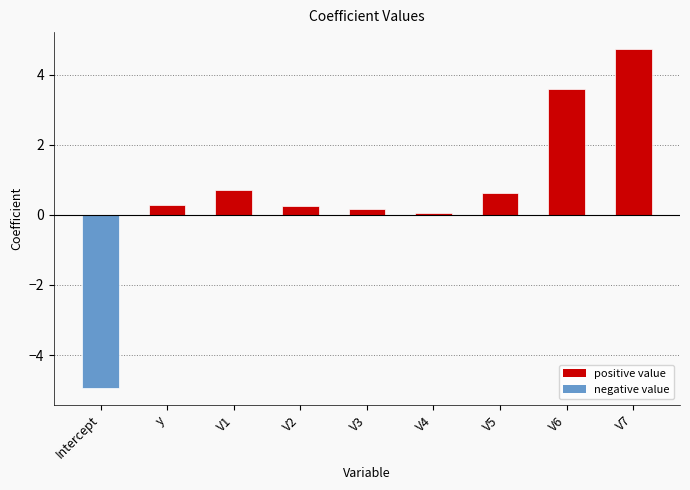

What position from the left is V6?

8